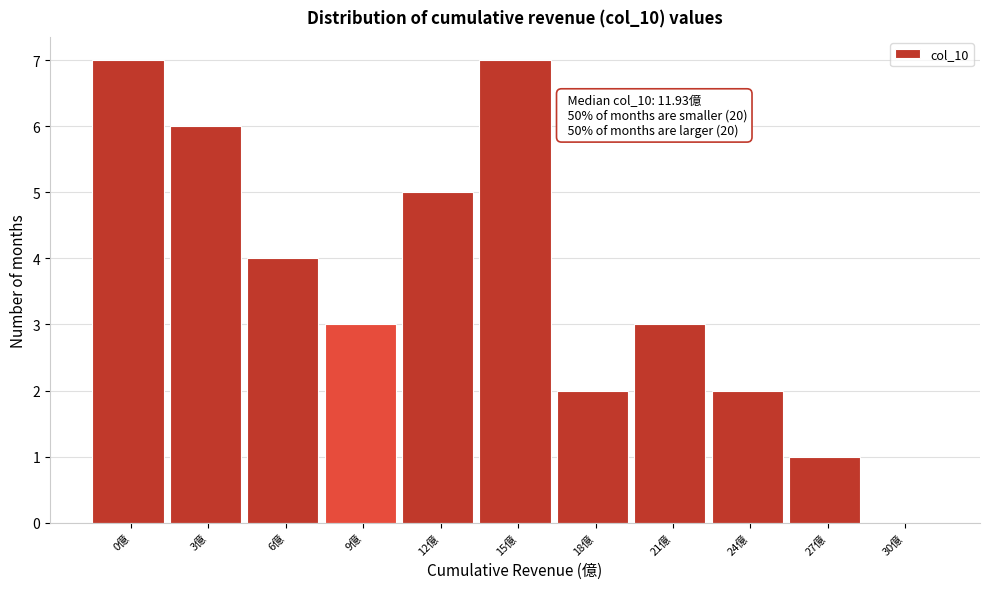

Reading right to left, transcribe all the data shown in this chart.

30億=0	27億=1	24億=2	21億=3	18億=2	15億=7	12億=5	9億=3	6億=4	3億=6	0億=7